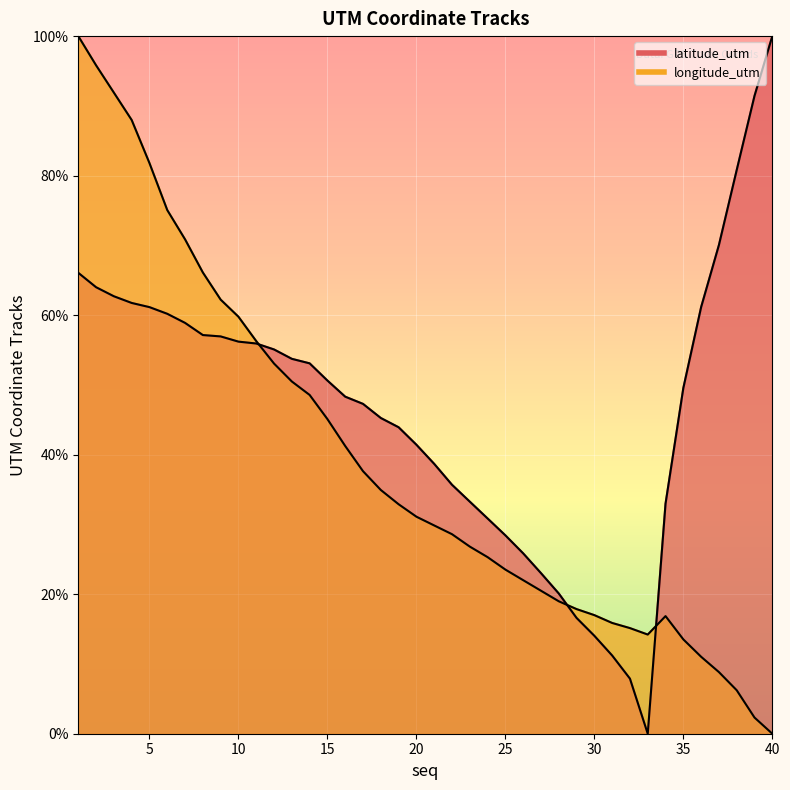

Where is latitude_utm nearest to the value 50?

35